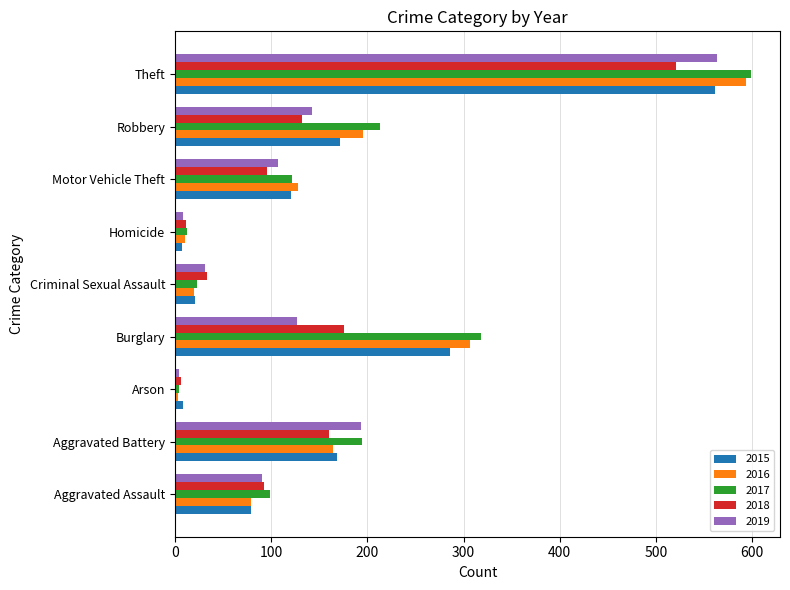

Between Motor Vehicle Theft and Robbery, which series saw the biggest shift?

2017